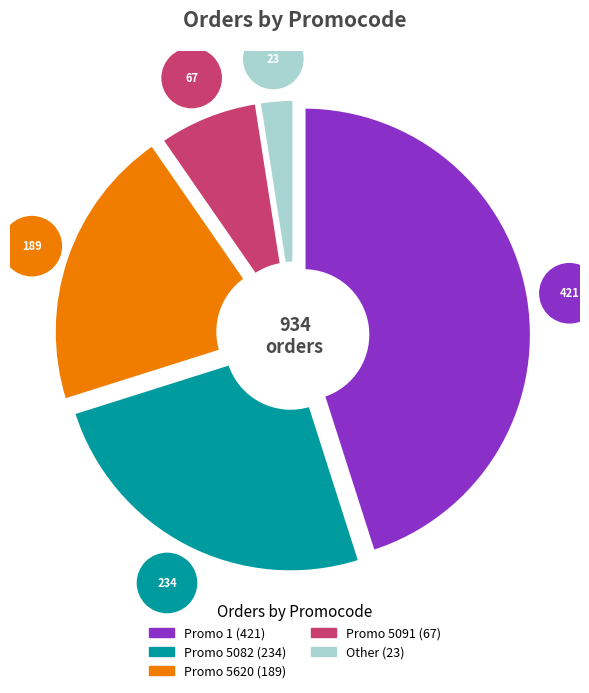

How many segments does this pie chart have?

5